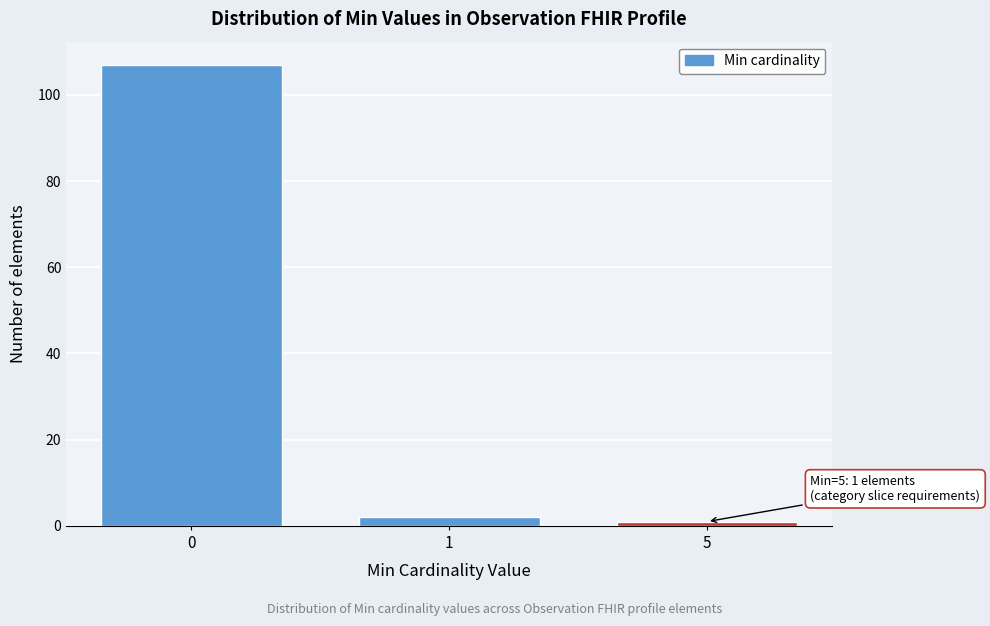

Reading left to right, transcribe all the data shown in this chart.

0=107	1=2	5=1